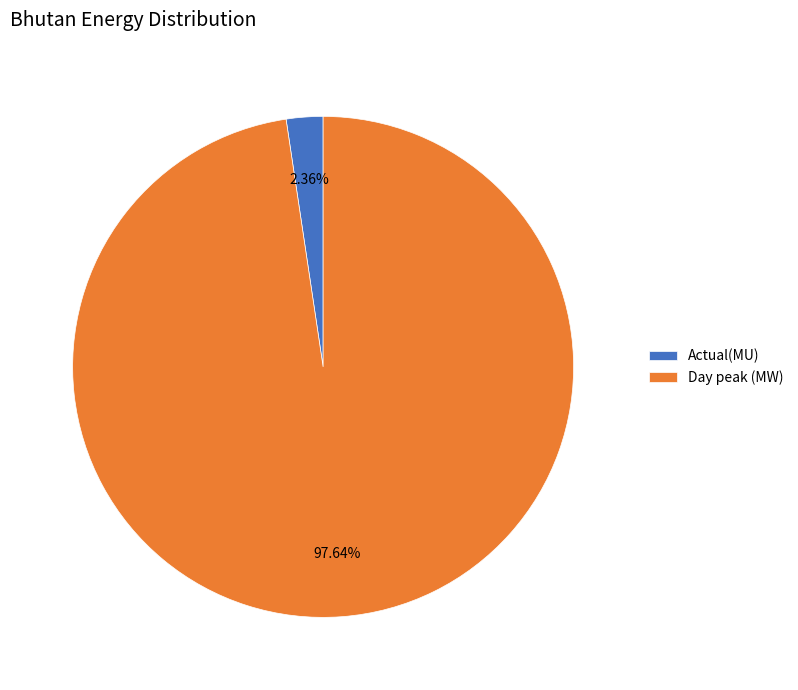

To the nearest percent, what is the difference between the Actual(MU) and Day peak (MW) slice percentages?

95%